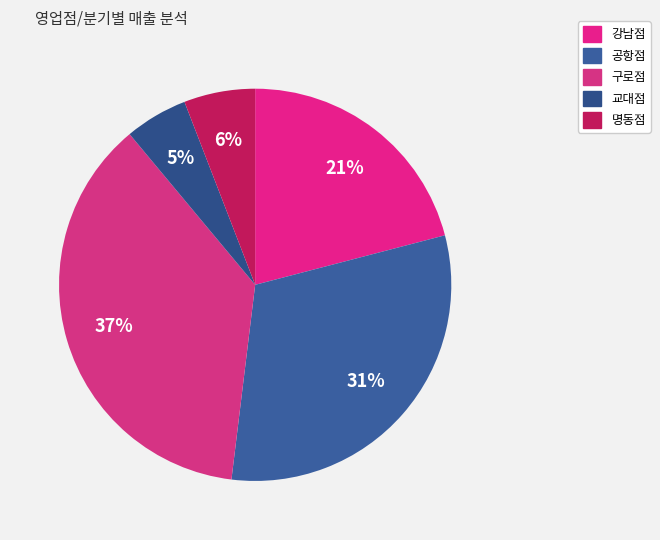

To the nearest percent, what is the difference between the largest and smallest slice percentages?

32%